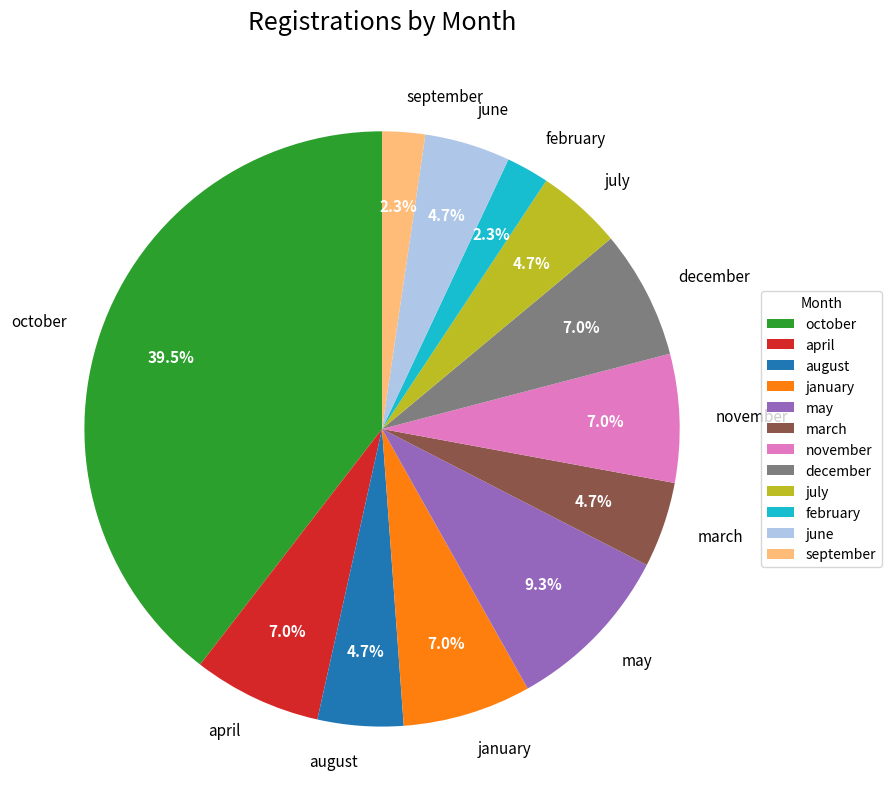

What percentage is the june slice, to the nearest percent?

5%